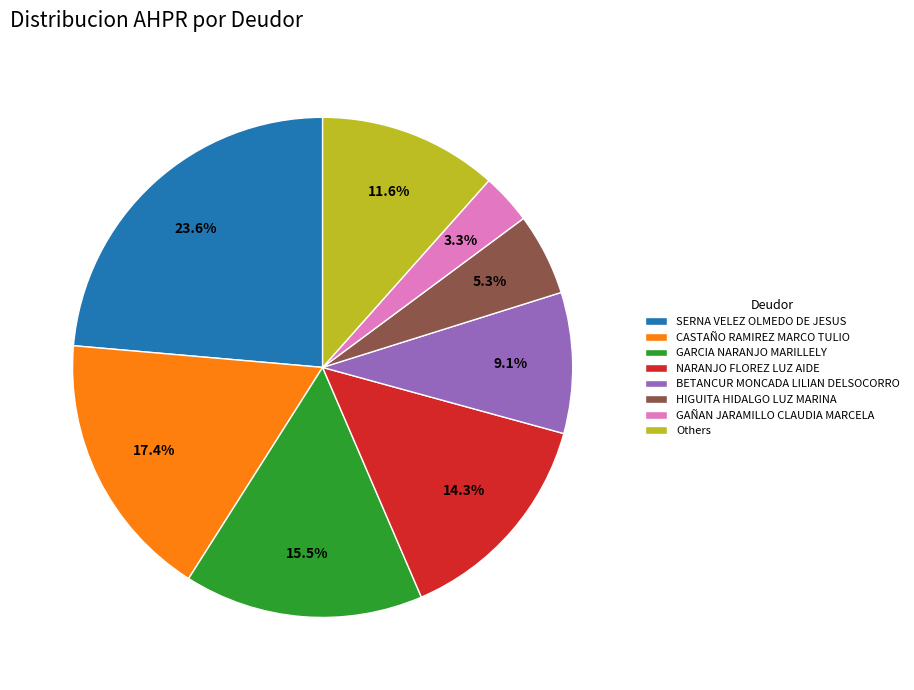

Is there a majority slice in this chart?

No